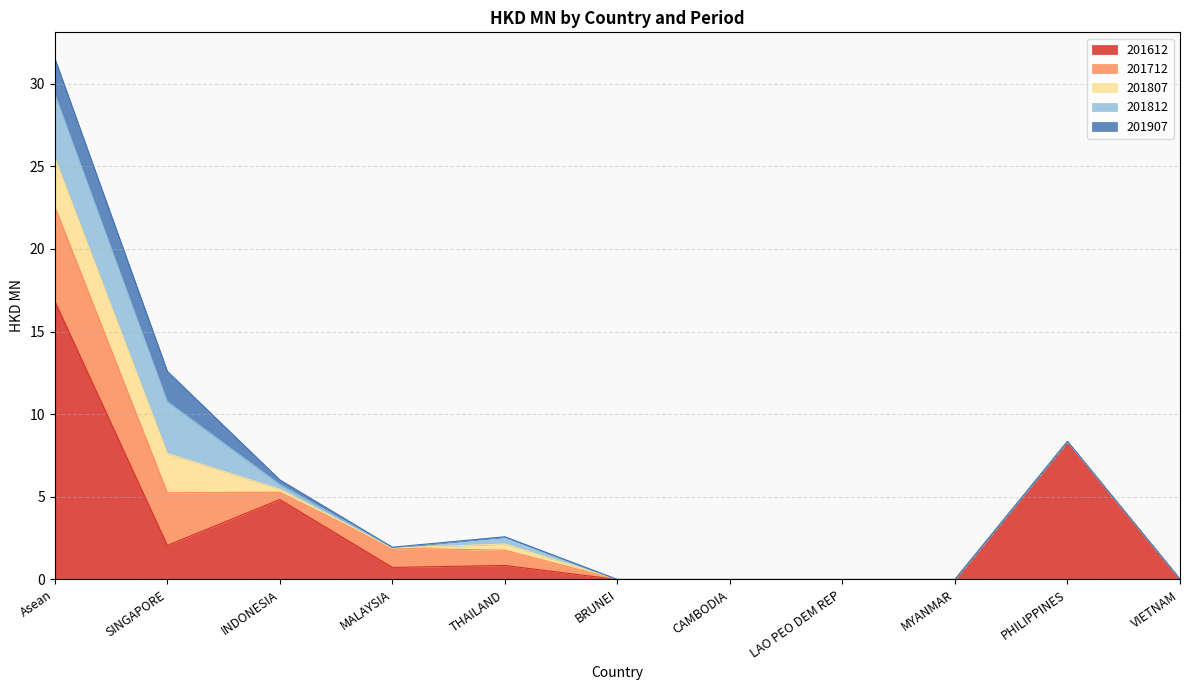

True or false: 201612 has more than 2 interior local peaks.

True